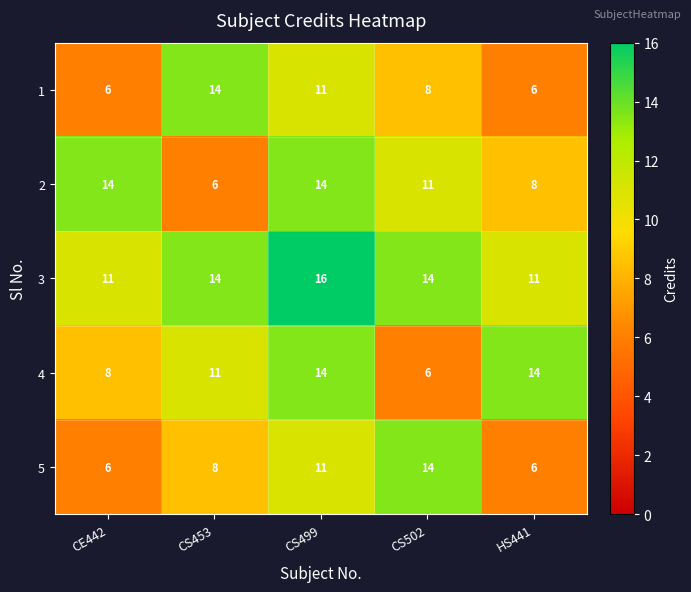

The value of 2 at CE442 is 14. True or false?

True